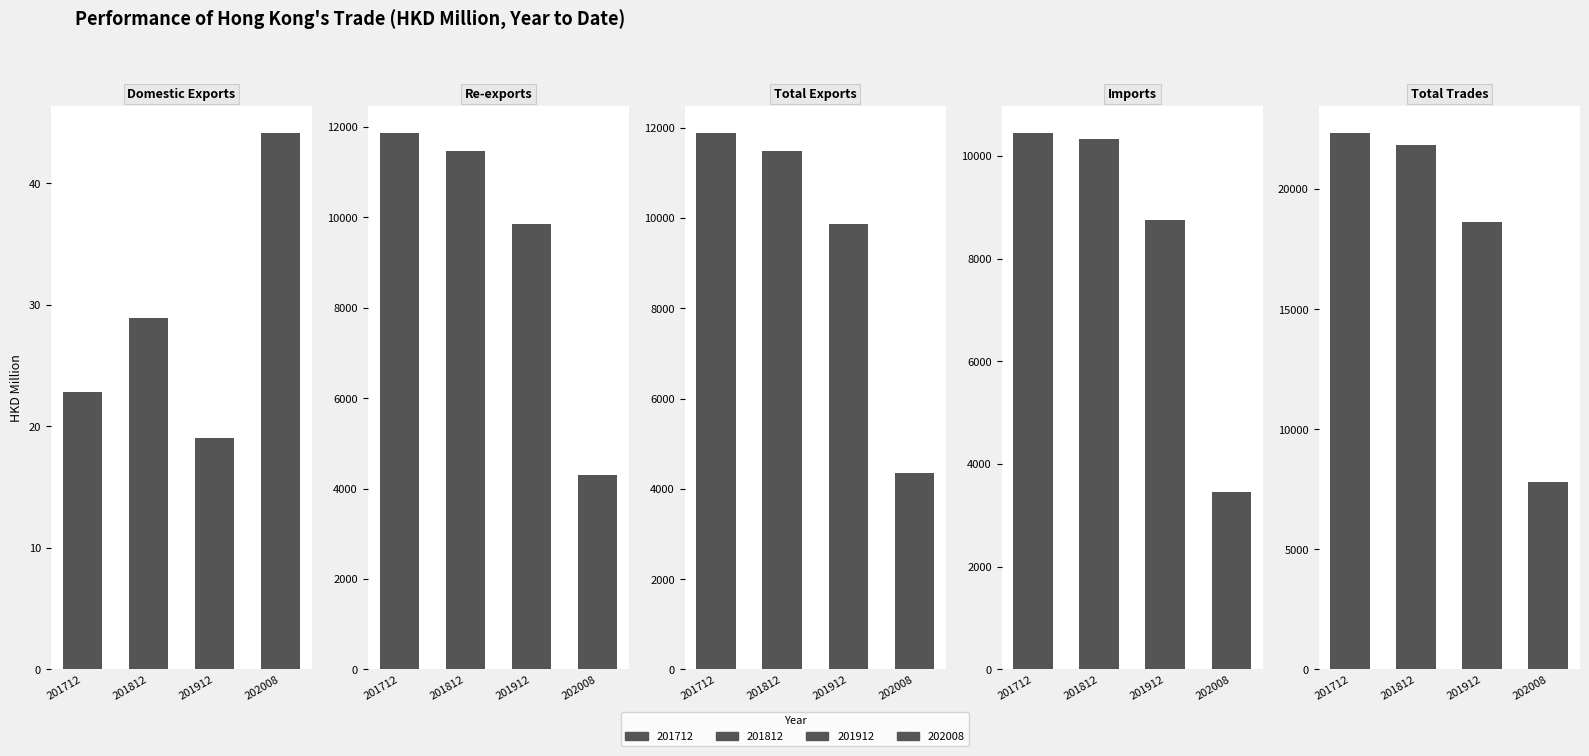

What is the difference between the highest and lowest values at 201712?

22312.1